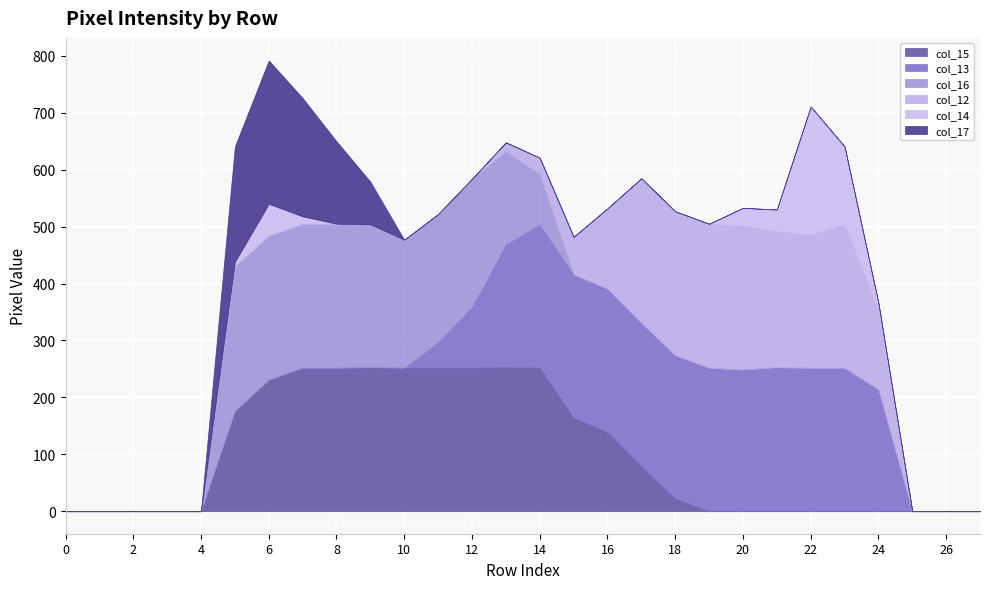

Is the value of col_12 at 25 greater than the value of col_14 at 18?

No